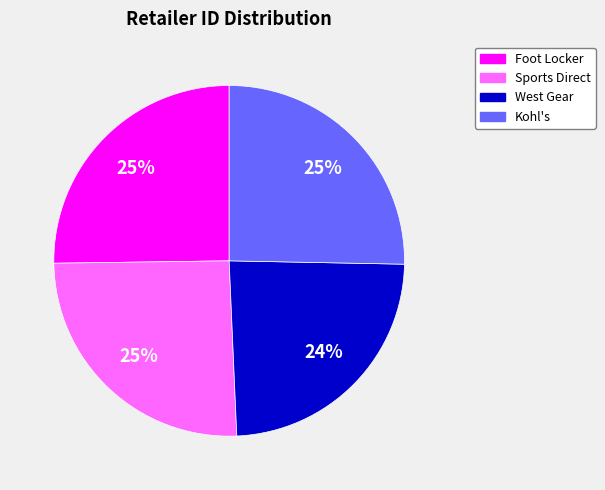

Is there any slice that represents more than half of the pie?

No